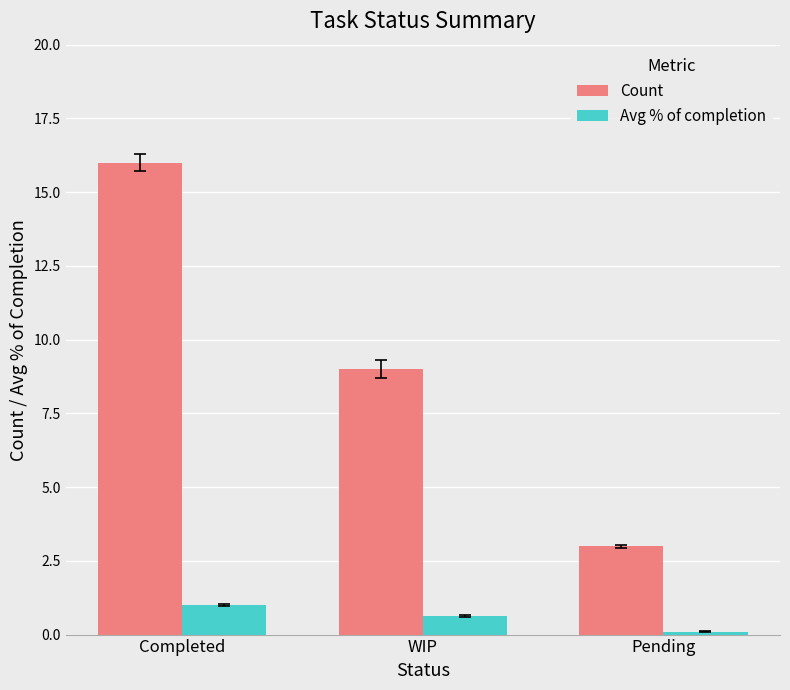

At WIP, list the series in order from smallest to largest.

Avg % of completion, Count